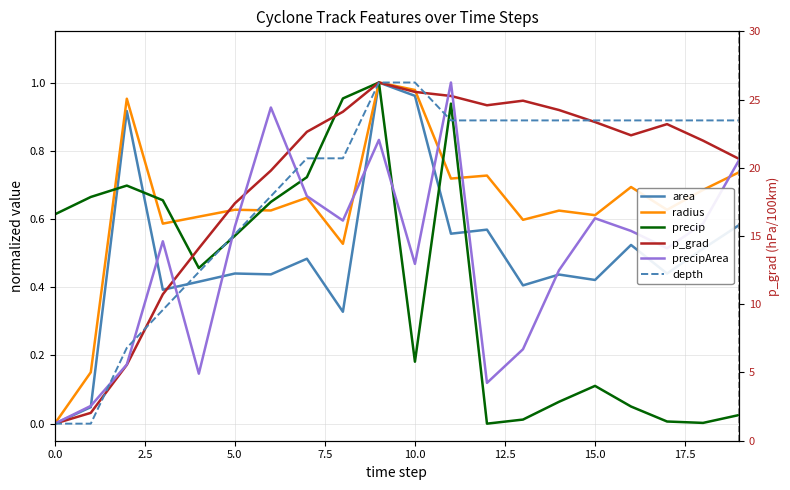

The value of p_grad at 17 is 1.2. True or false?

False